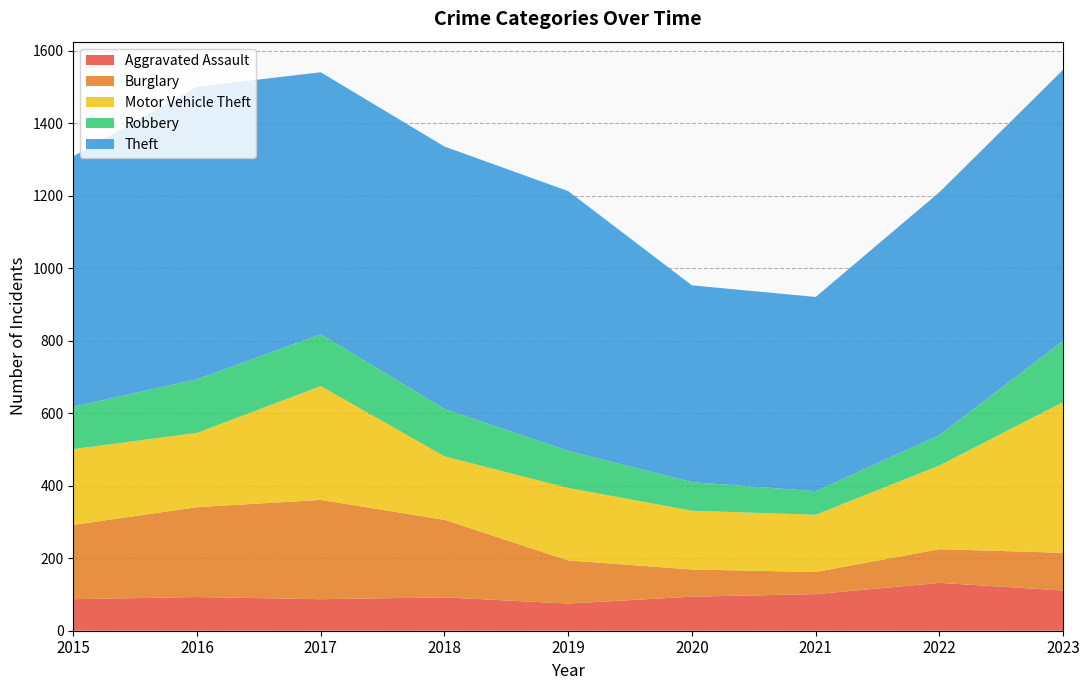

Reading left to right, extract all data points from this chart.

Aggravated Assault: 2015=87	2016=93	2017=87	2018=92	2019=75	2020=94	2021=101	2022=132	2023=111
Burglary: 2015=205	2016=248	2017=274	2018=214	2019=119	2020=75	2021=61	2022=93	2023=104
Motor Vehicle Theft: 2015=209	2016=205	2017=314	2018=175	2019=200	2020=162	2021=158	2022=231	2023=416
Robbery: 2015=117	2016=148	2017=143	2018=131	2019=102	2020=79	2021=65	2022=84	2023=169
Theft: 2015=691	2016=807	2017=723	2018=724	2019=717	2020=543	2021=536	2022=670	2023=748